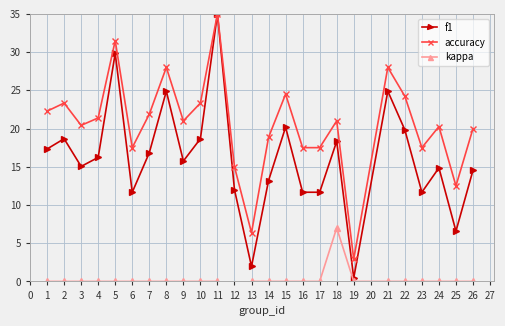

The value of f1 at 24 is 24.4. True or false?

False